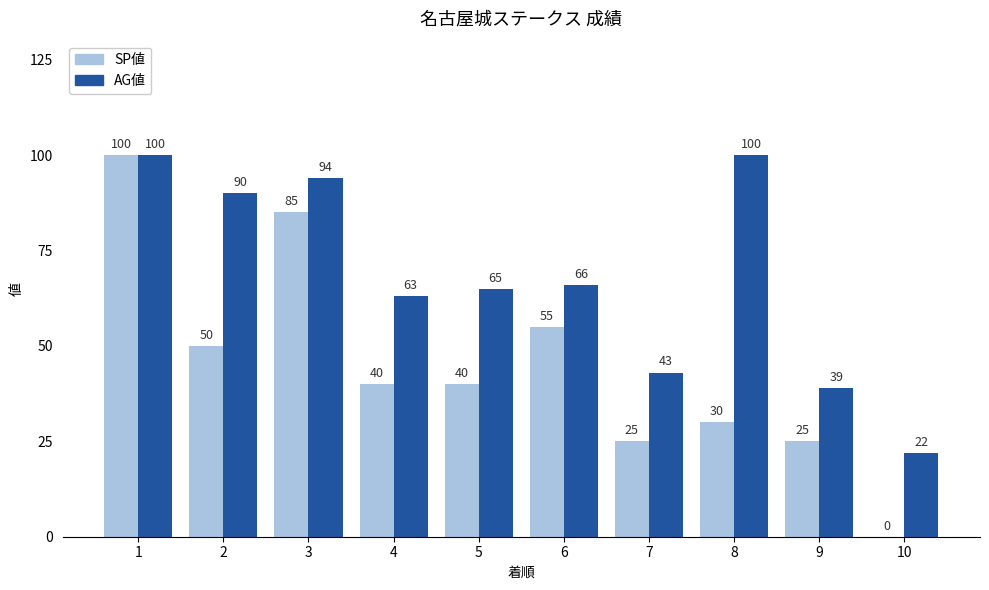

True or false: SP値 has a value of 7 at 8.

False